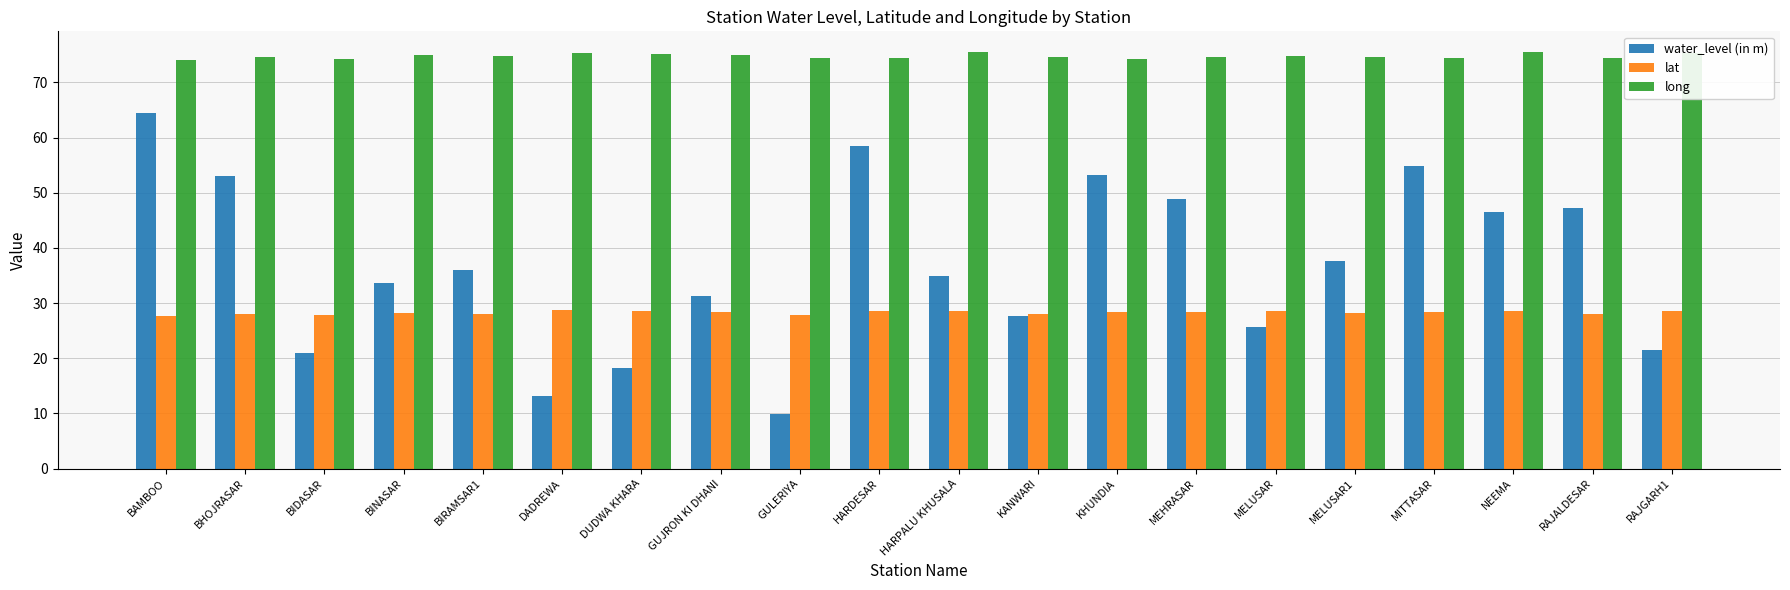

What value does the long series have at MELUSAR1?

74.5